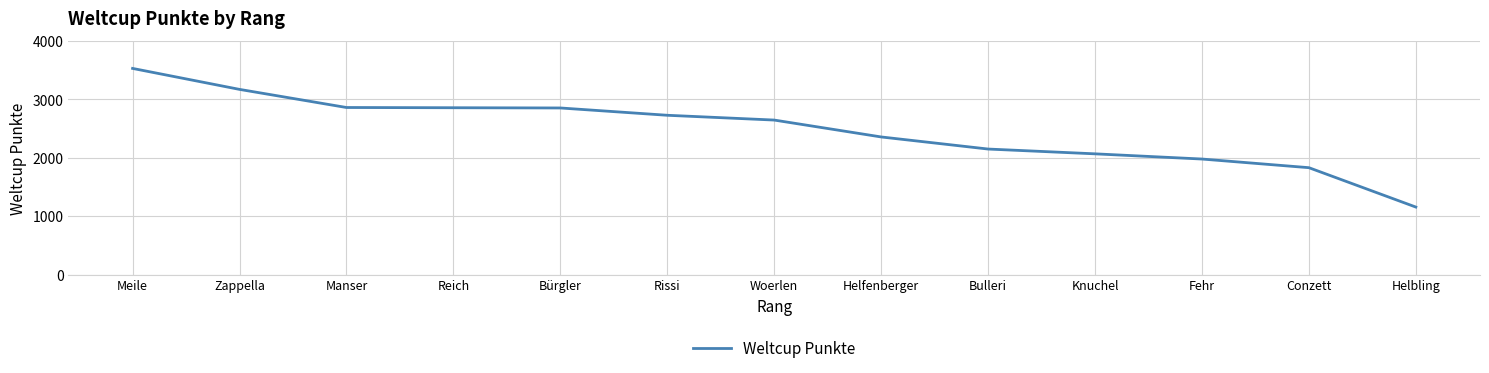

Does the chart display data point markers on the line(s)?

No